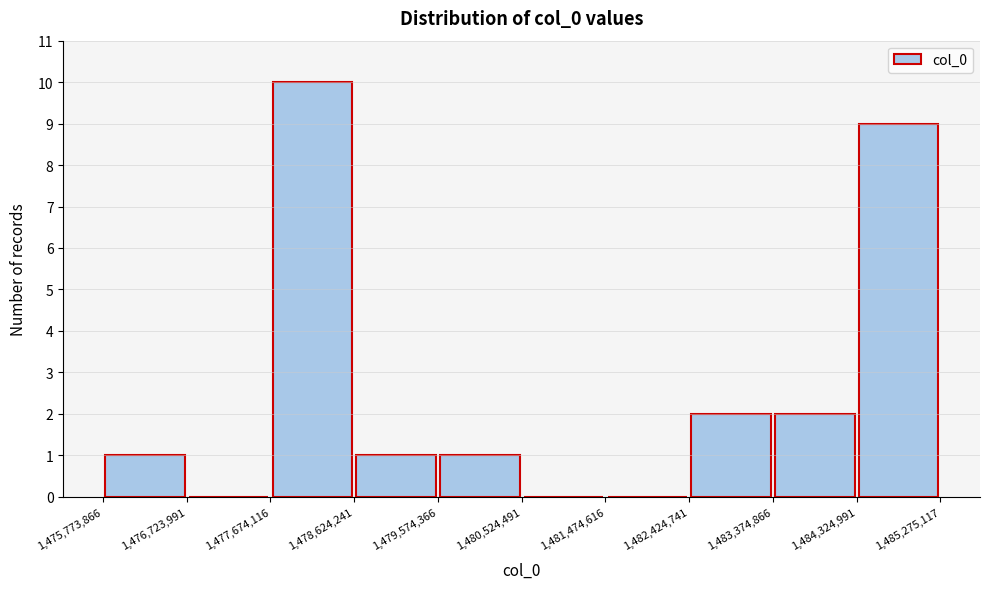

Reading left to right, transcribe this chart: for each bar, give the range it covers on the x-axis and its height. The values are not printed on the chart, so give them approximately, as read against the axis.

1,475,773,866 to 1,476,723,991: 1
1,476,723,991 to 1,477,674,116: 0
1,477,674,116 to 1,478,624,241: 10
1,478,624,241 to 1,479,574,366: 1
1,479,574,366 to 1,480,524,491: 1
1,480,524,491 to 1,481,474,616: 0
1,481,474,616 to 1,482,424,741: 0
1,482,424,741 to 1,483,374,866: 2
1,483,374,866 to 1,484,324,991: 2
1,484,324,991 to 1,485,275,117: 9